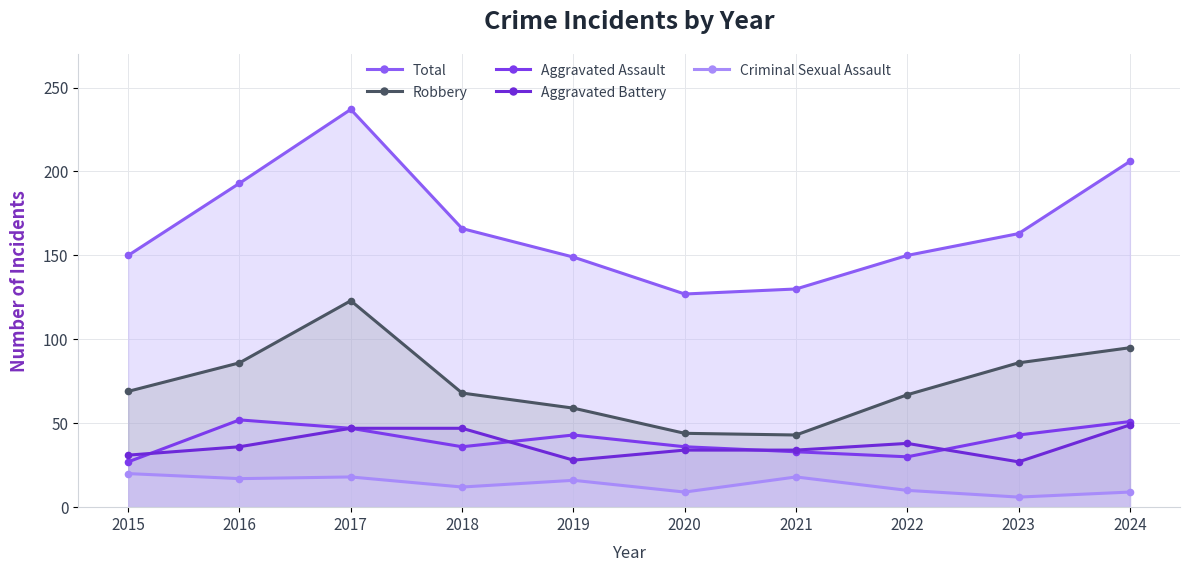

The Aggravated Battery series shows 28 at 2019. True or false?

True